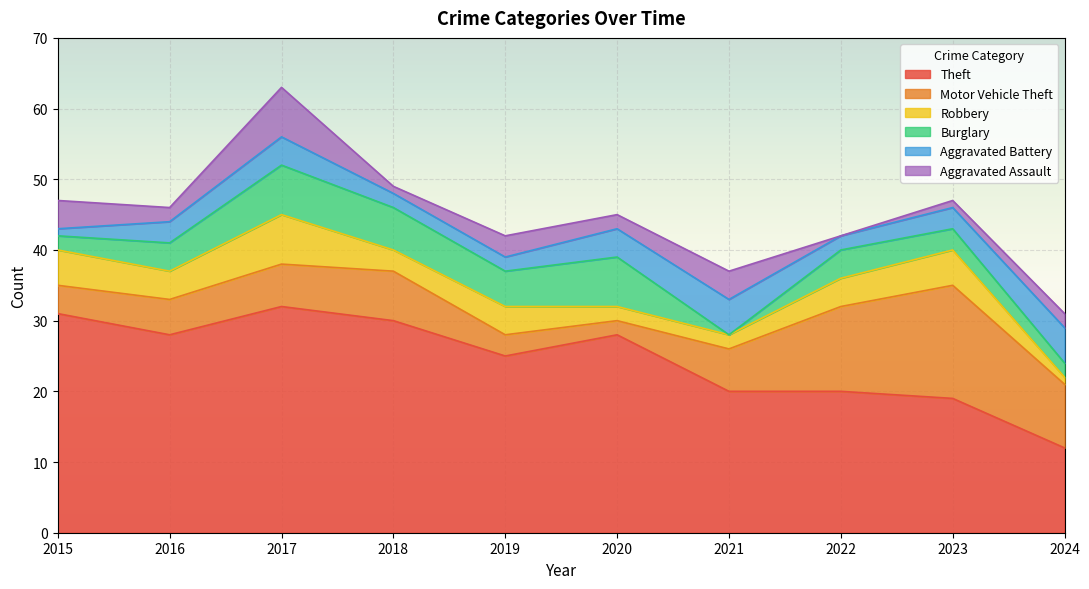

At how many categories does at least one series exceed 14?

9